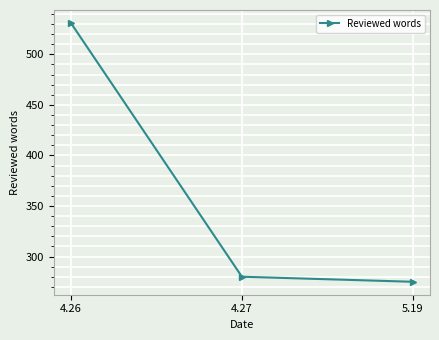

What is the minimum value shown in the chart?

275